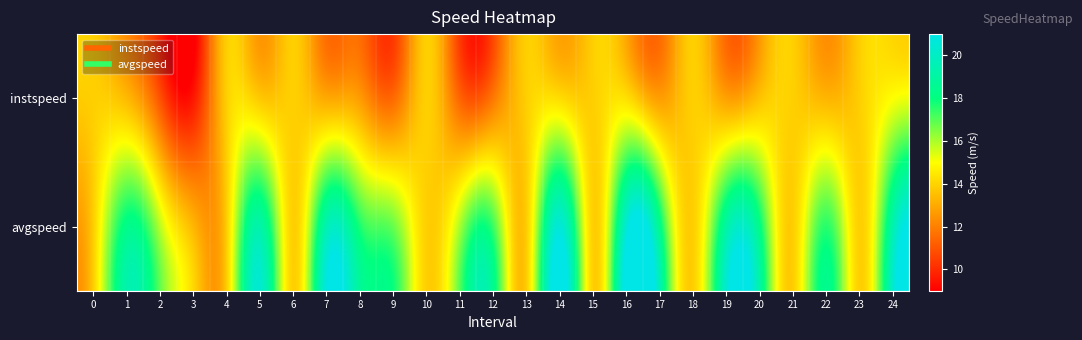

Count the number of categories in the chart.

25